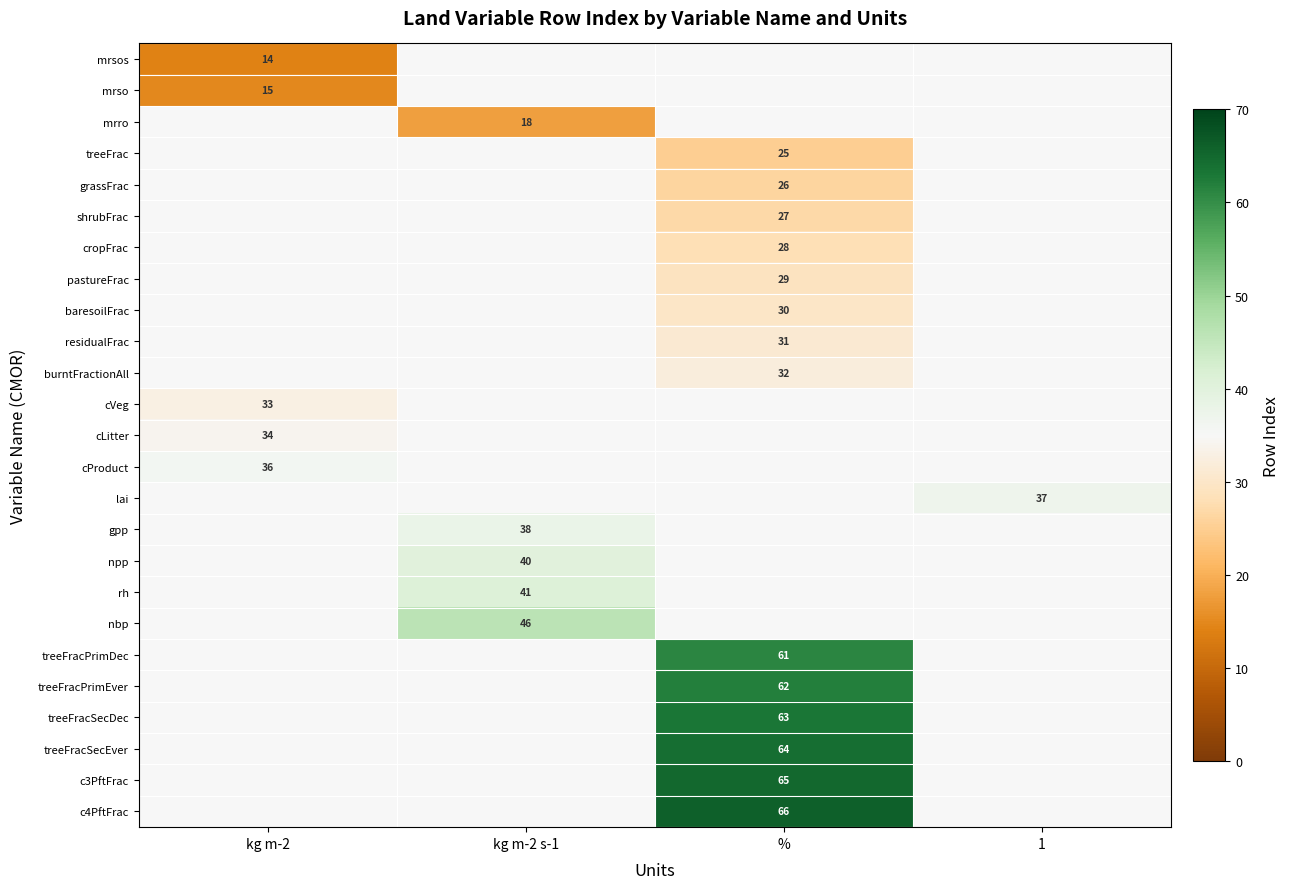

Is it true that residualFrac equals 9 at %?

False